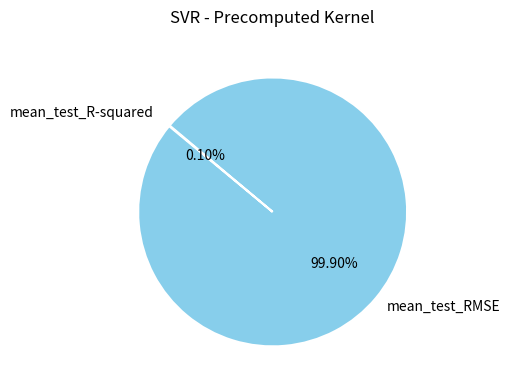

Which category has the biggest portion of the pie?

mean_test_RMSE